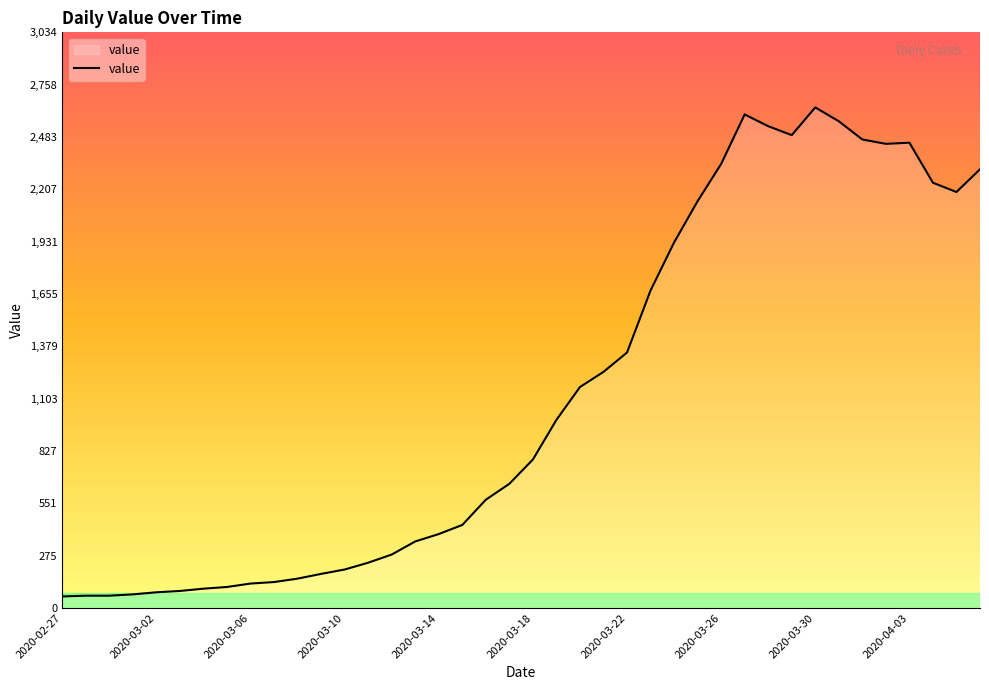

True or false: the data has more than 0 interior local peaks.

True